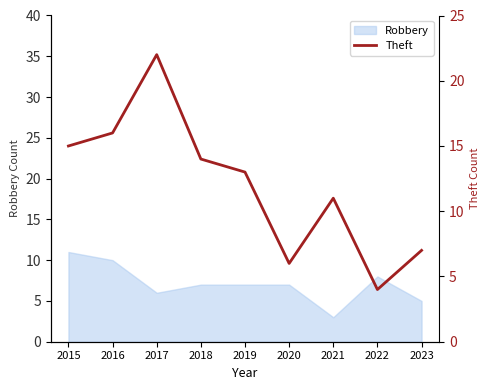

List the labels in order of value, smallest first.

2022, 2020, 2023, 2021, 2019, 2018, 2015, 2016, 2017